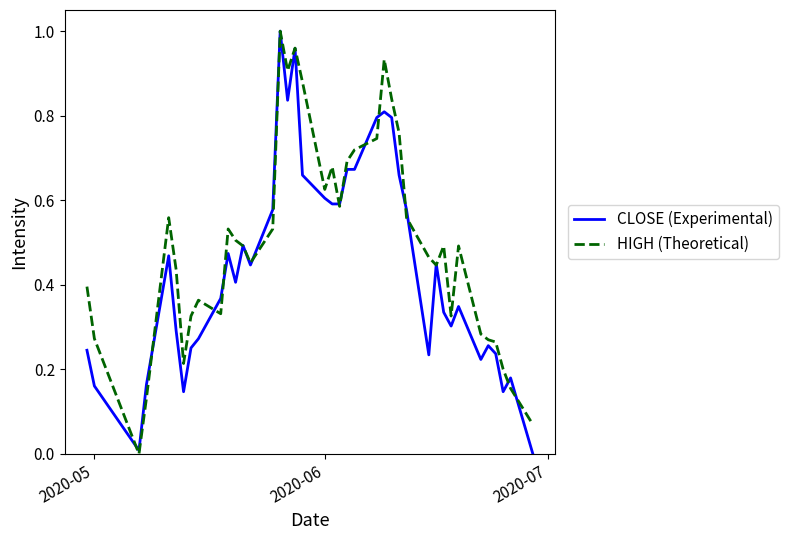

Which series has the largest total across all categories?

HIGH (Theoretical)